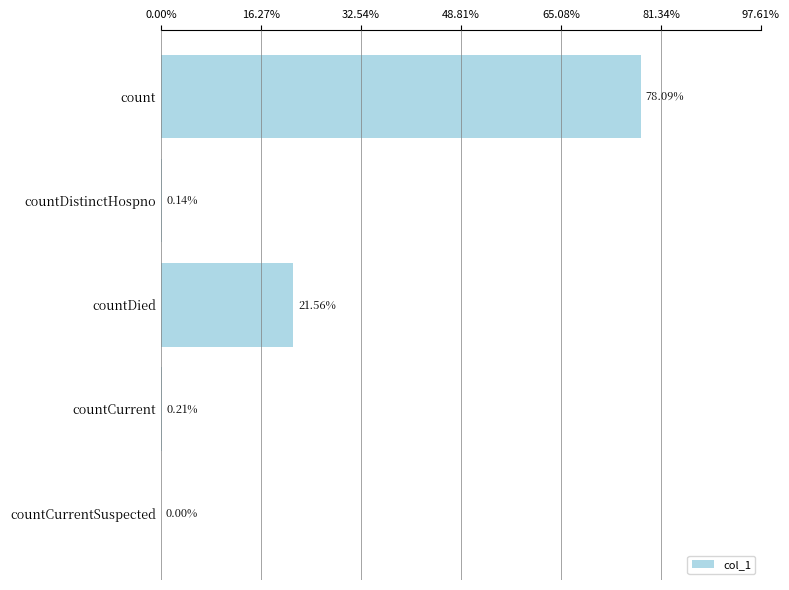

What is the maximum value shown in the chart?

78.1